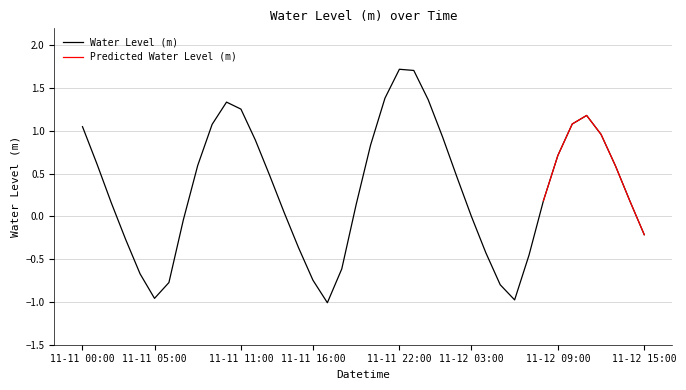

Which category has the lowest value across all series?

2022-11-11 17:00